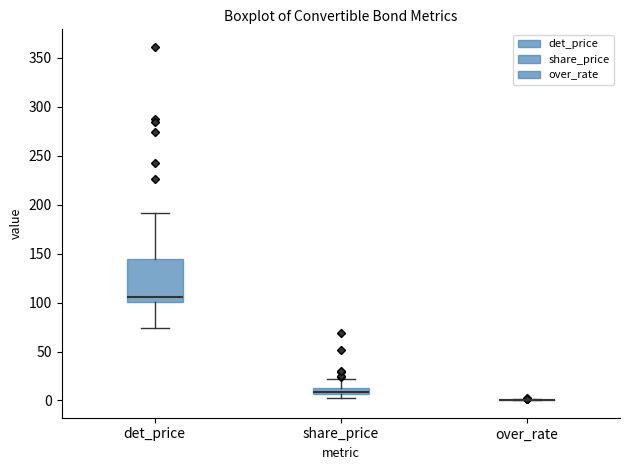

Where is the upper edge of the box for det_price on the y-axis? The values are not printed on the chart, so give them approximately, as read against the axis.

145